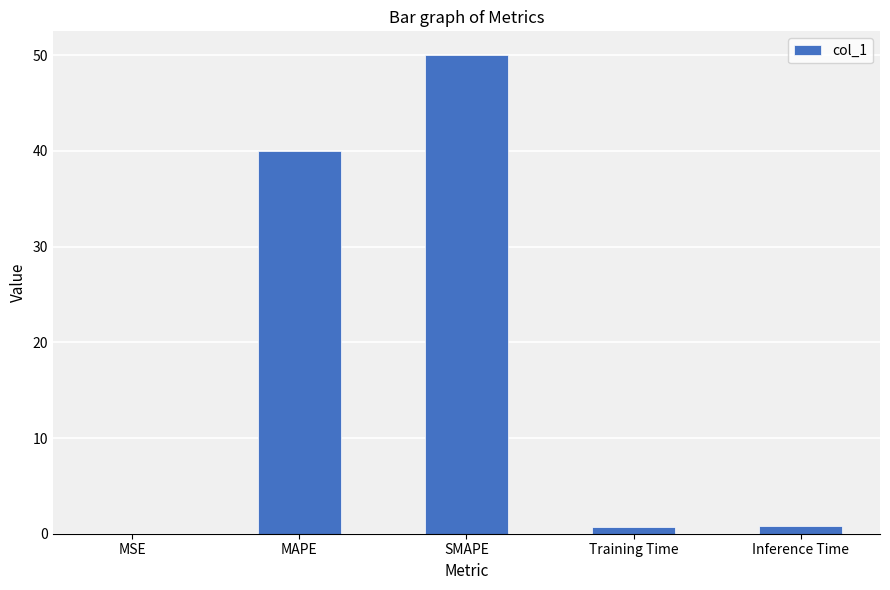

Where is the data nearest to the value 25?

MAPE